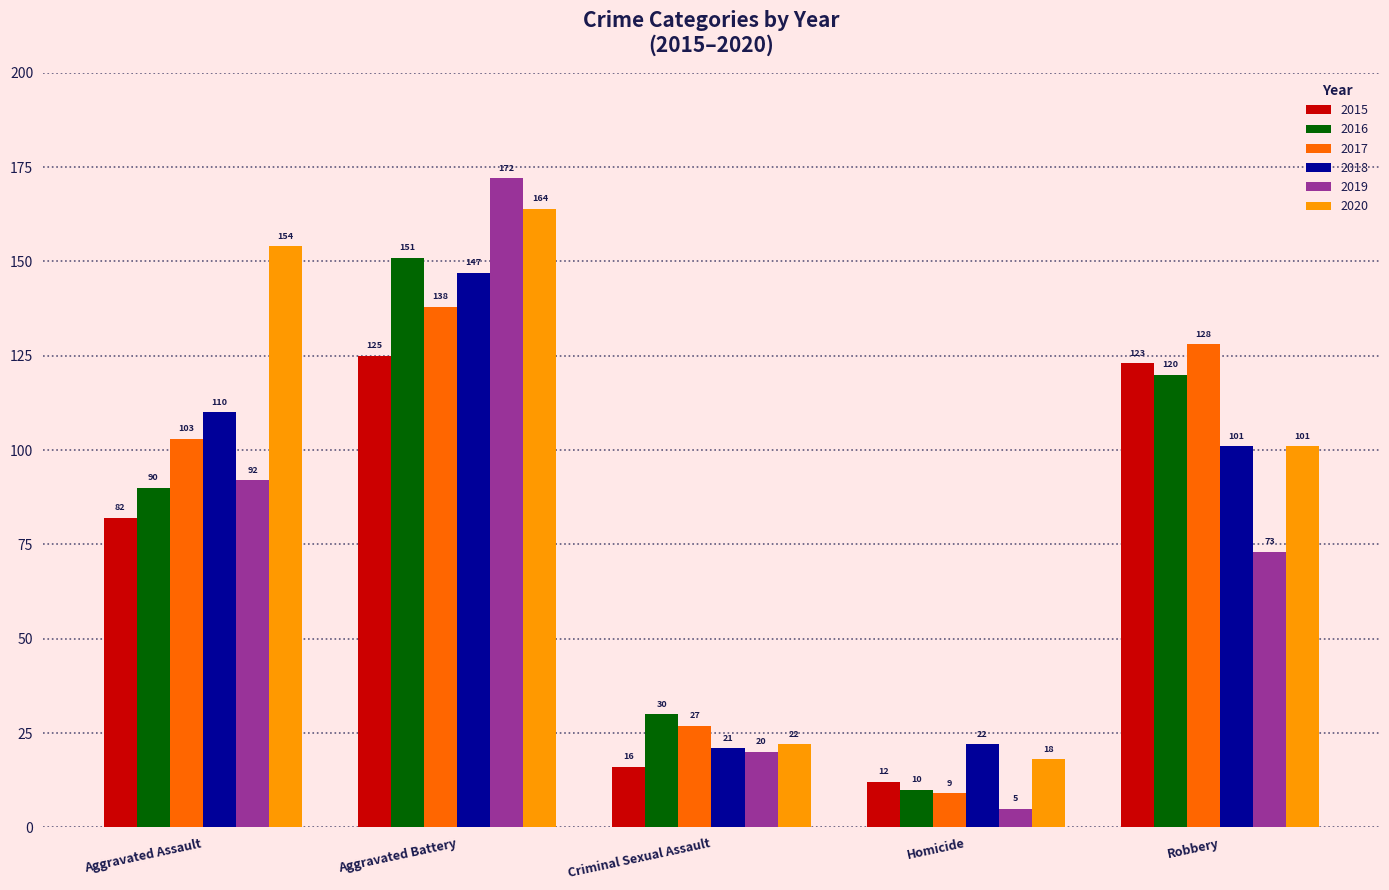

What value does the 2018 series have at Homicide, to the nearest 10?

20